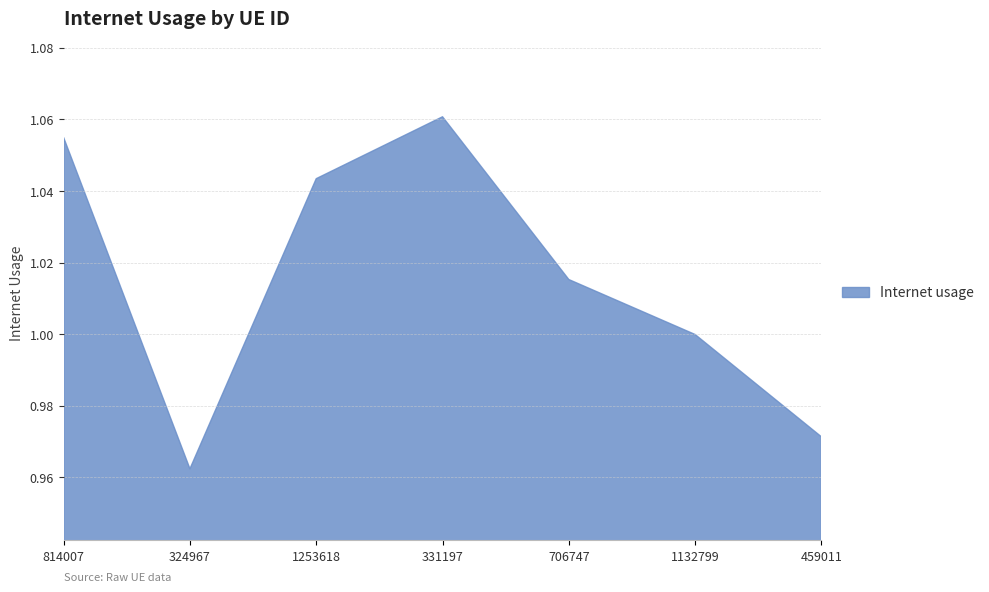

Rank the categories by value from highest to lowest.

331197, 814007, 1253618, 706747, 1132799, 459011, 324967